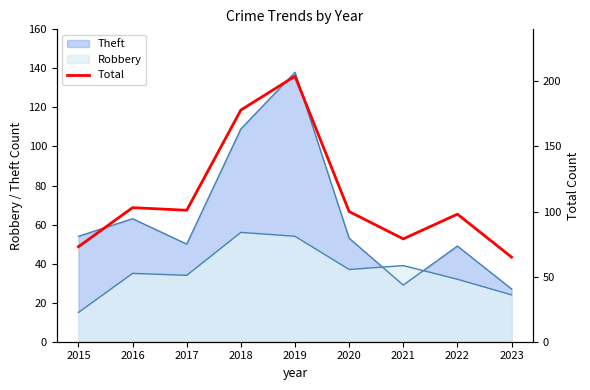

Where is the first local minimum?

2017